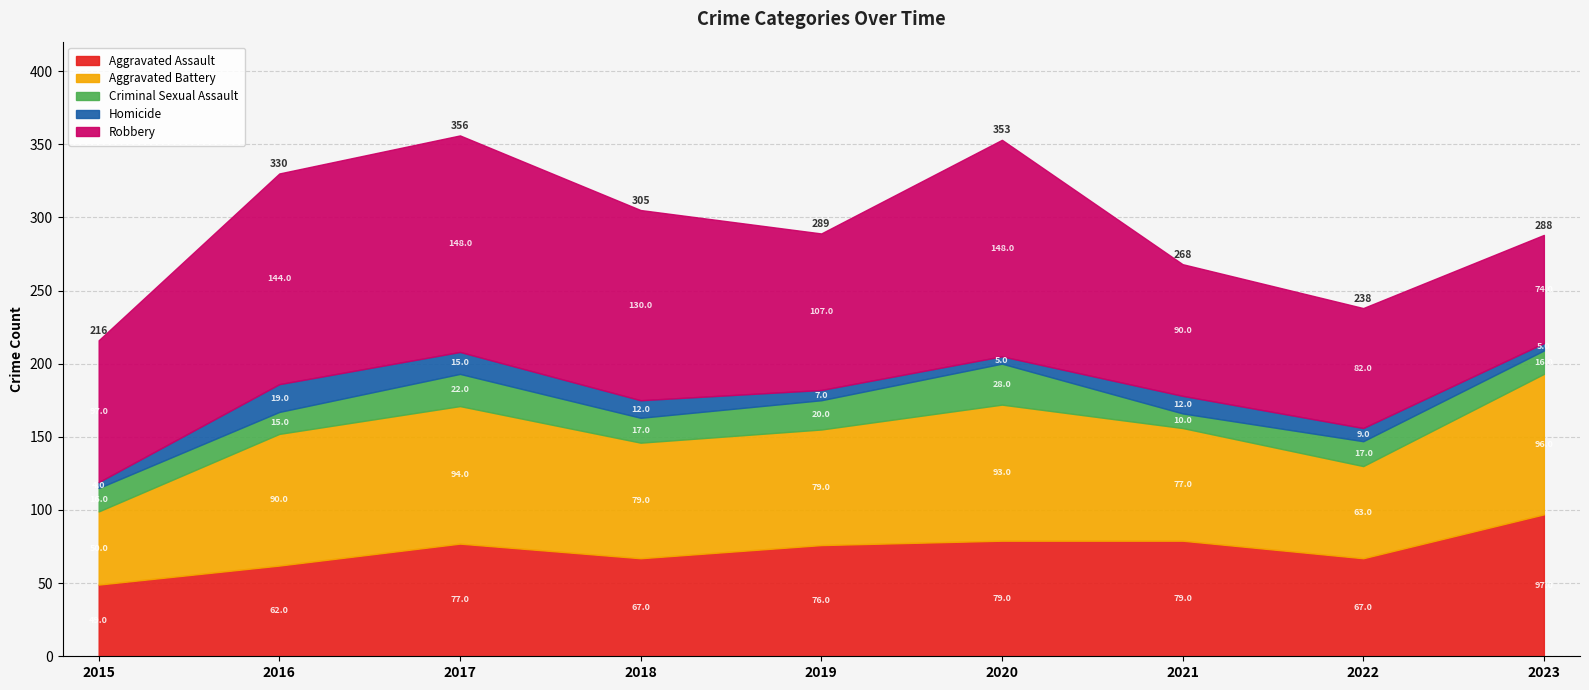

How many distinct data groups are displayed?

5